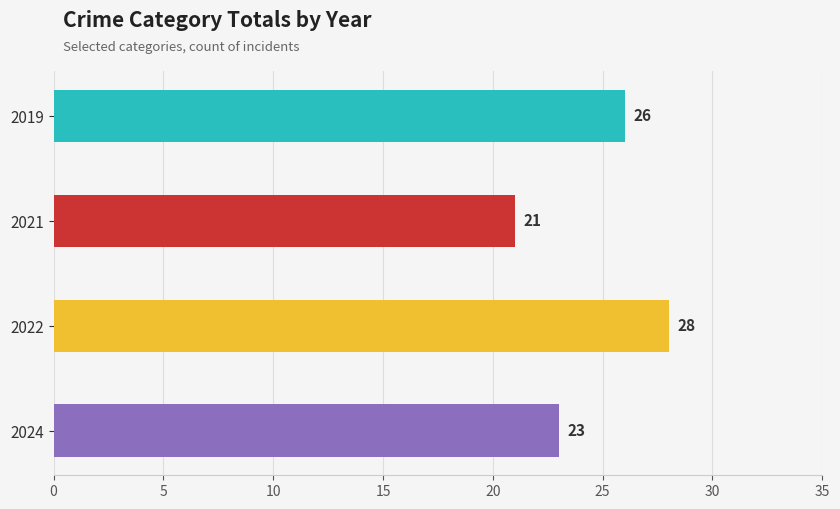

What is the maximum value shown in the chart?

28